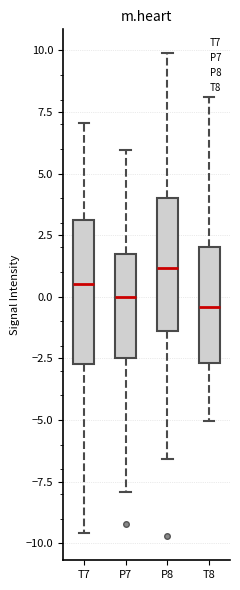

Where does the lower whisker of the box for T8 end on the y-axis? The values are not printed on the chart, so give them approximately, as read against the axis.

-5.0